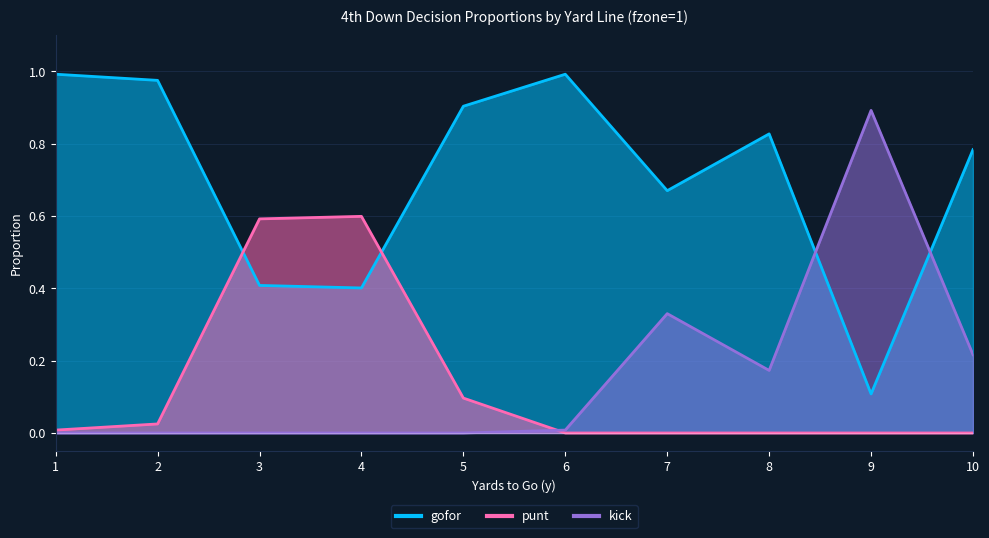

How many lines are shown in the chart?

3